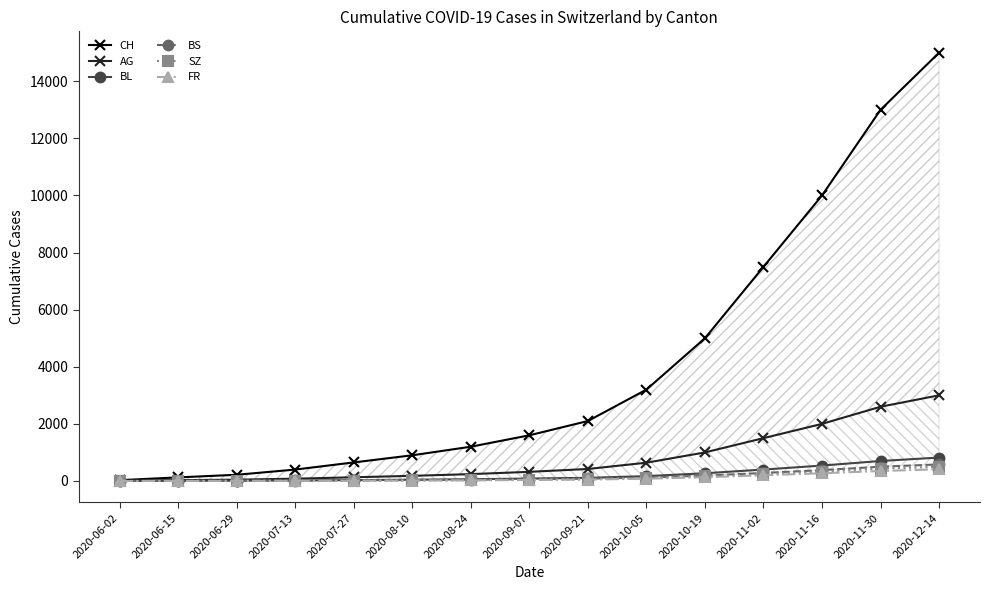

True or false: CH and FR intersect in this chart.

False